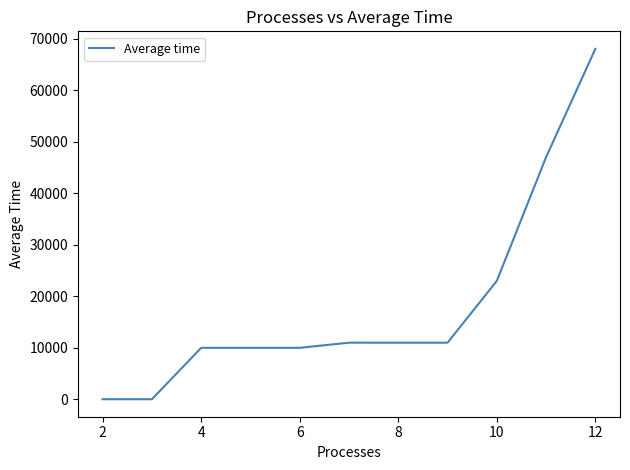

What is the difference between the maximum and minimum values?

67981